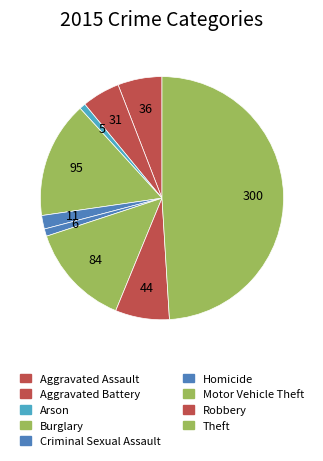

How many slices are in this pie chart?

9